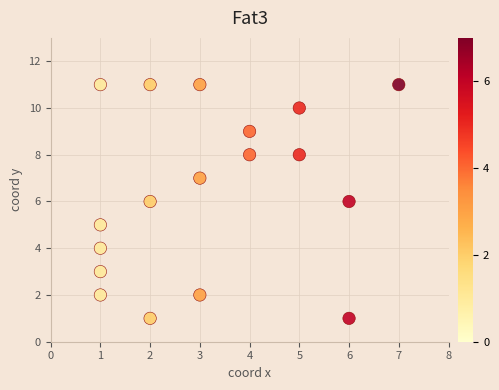

What is the range of X values (max minus min)?

6